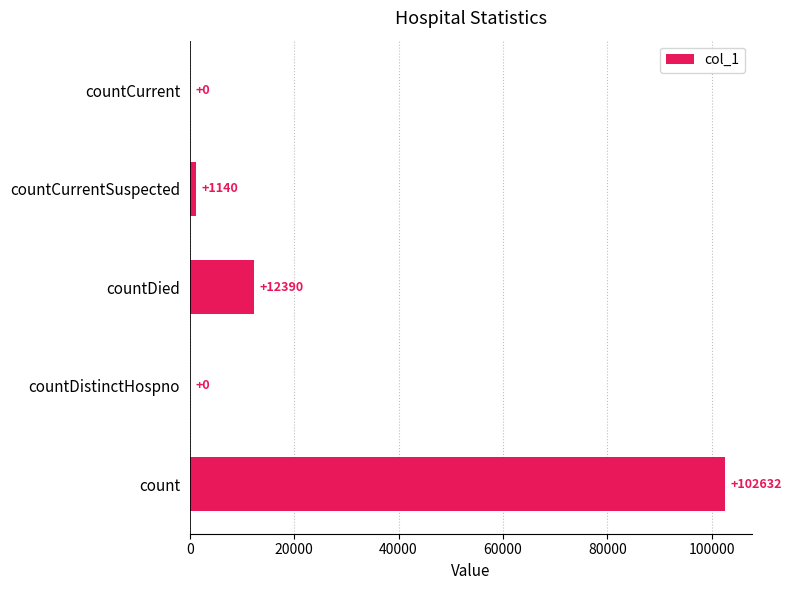

Reading top to bottom, list all the values displayed in this chart.

countCurrent=0	countCurrentSuspected=1140	countDied=12390	countDistinctHospno=0	count=102632